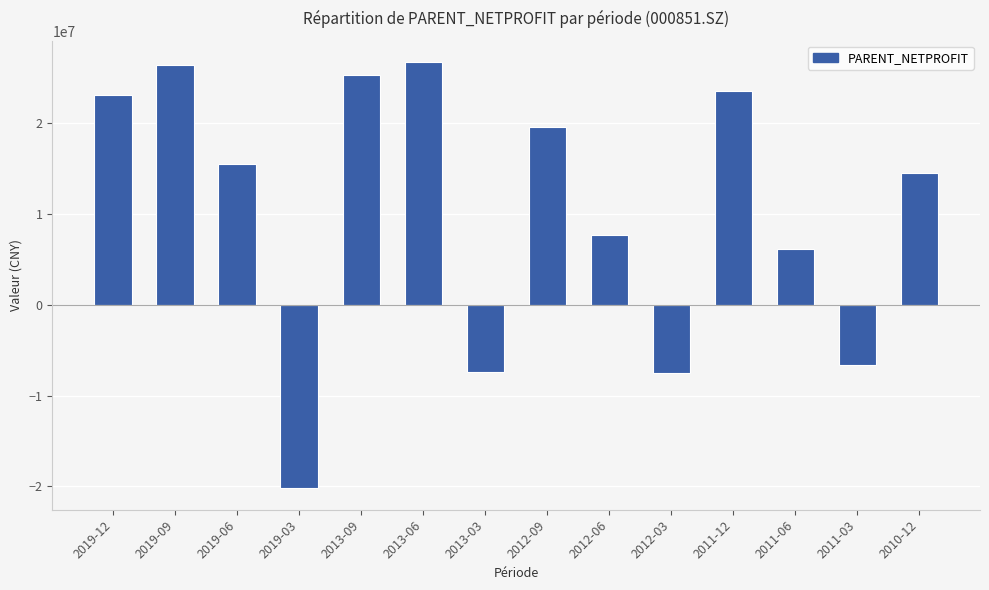

How many bars are there in total?

14